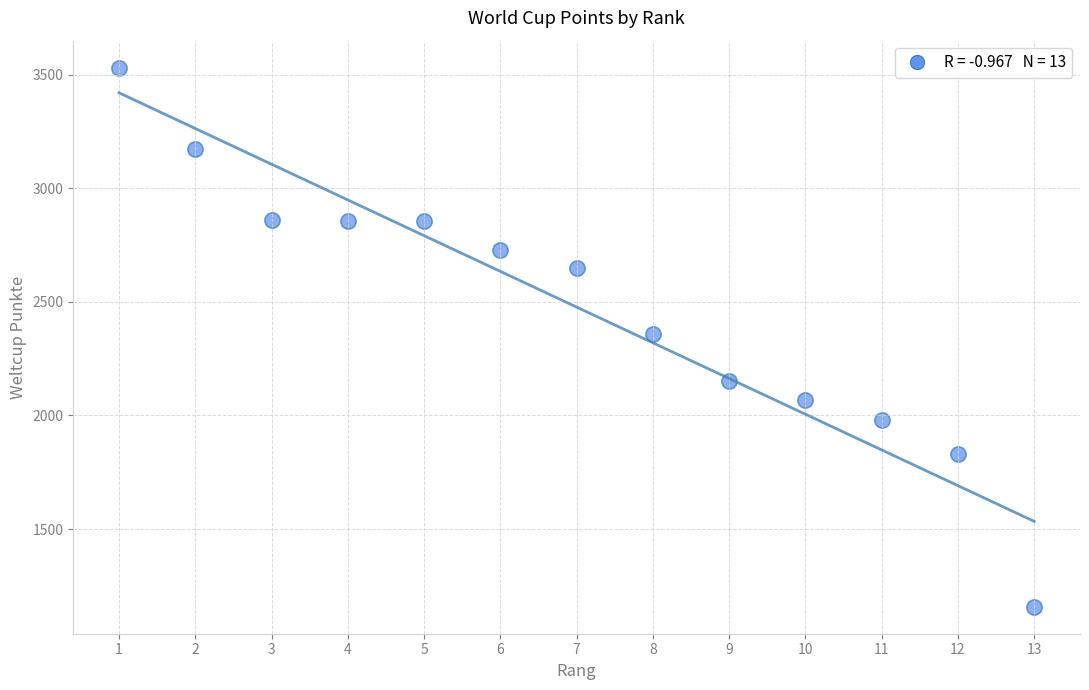

What is the range of X values (max minus min)?

12